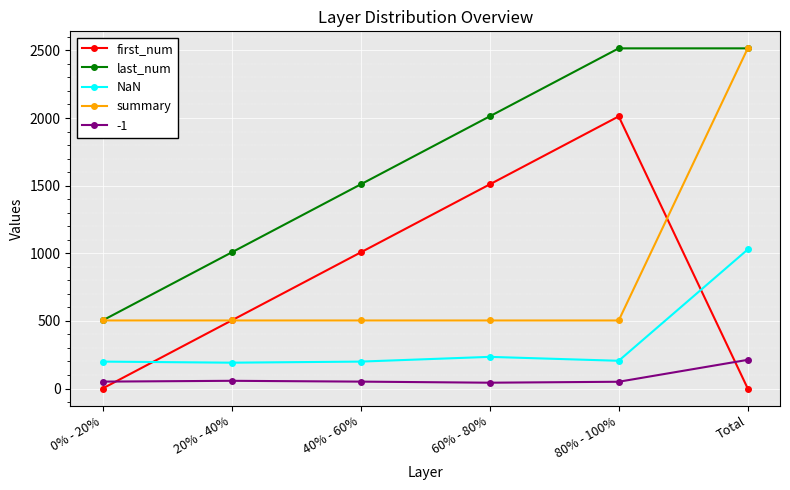

Between 60% - 80% and Total, which series saw the biggest shift?

summary